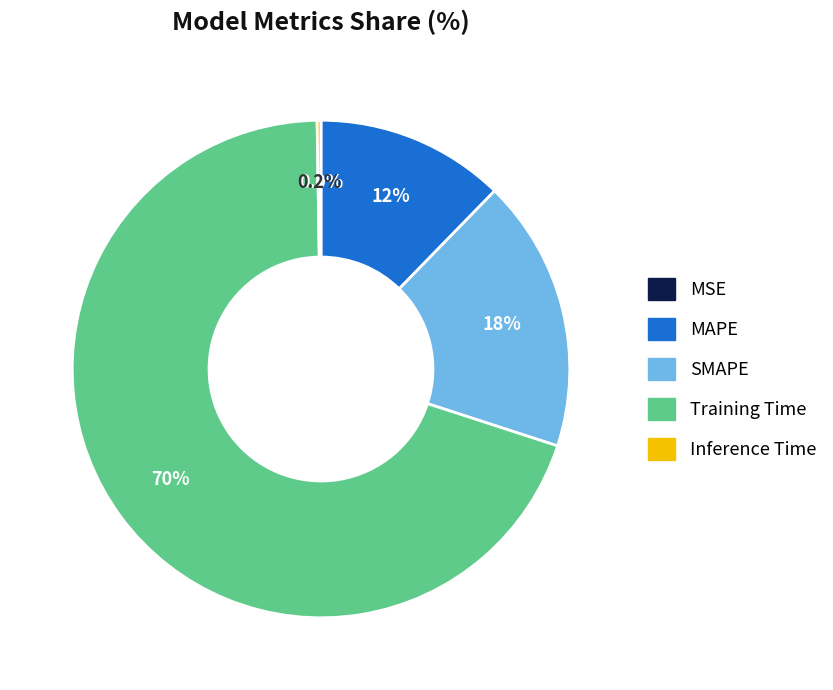

Which slice is the largest?

Training Time